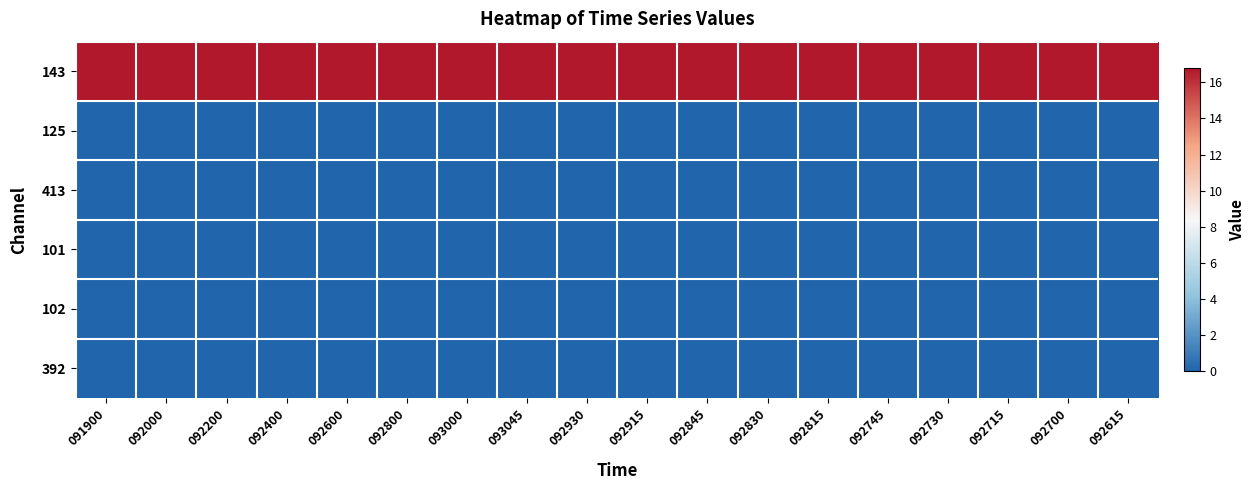

Reading left to right, transcribe all the data shown in this chart.

143: 091900=16.8	092000=16.8	092200=16.8	092400=16.8	092600=16.8	092800=16.8	093000=16.8	093045=16.8	092930=16.8	092915=16.8	092845=16.8	092830=16.8	092815=16.8	092745=16.8	092730=16.8	092715=16.8	092700=16.8	092615=16.8
125: 091900=0.0	092000=0.0	092200=0.0	092400=0.0	092600=0.0	092800=0.0	093000=0.0	093045=0.0	092930=0.0	092915=0.0	092845=0.0	092830=0.0	092815=0.0	092745=0.0	092730=0.0	092715=0.0	092700=0.0	092615=0.0
413: 091900=0.0	092000=0.0	092200=0.0	092400=0.0	092600=0.0	092800=0.0	093000=0.0	093045=0.0	092930=0.0	092915=0.0	092845=0.0	092830=0.0	092815=0.0	092745=0.0	092730=0.0	092715=0.0	092700=0.0	092615=0.0
101: 091900=0.0	092000=0.0	092200=0.0	092400=0.0	092600=0.0	092800=0.0	093000=0.0	093045=0.0	092930=0.0	092915=0.0	092845=0.0	092830=0.0	092815=0.0	092745=0.0	092730=0.0	092715=0.0	092700=0.0	092615=0.0
102: 091900=0.0	092000=0.0	092200=0.0	092400=0.0	092600=0.0	092800=0.0	093000=0.0	093045=0.0	092930=0.0	092915=0.0	092845=0.0	092830=0.0	092815=0.0	092745=0.0	092730=0.0	092715=0.0	092700=0.0	092615=0.0
392: 091900=0.0	092000=0.0	092200=0.0	092400=0.0	092600=0.0	092800=0.0	093000=0.0	093045=0.0	092930=0.0	092915=0.0	092845=0.0	092830=0.0	092815=0.0	092745=0.0	092730=0.0	092715=0.0	092700=0.0	092615=0.0